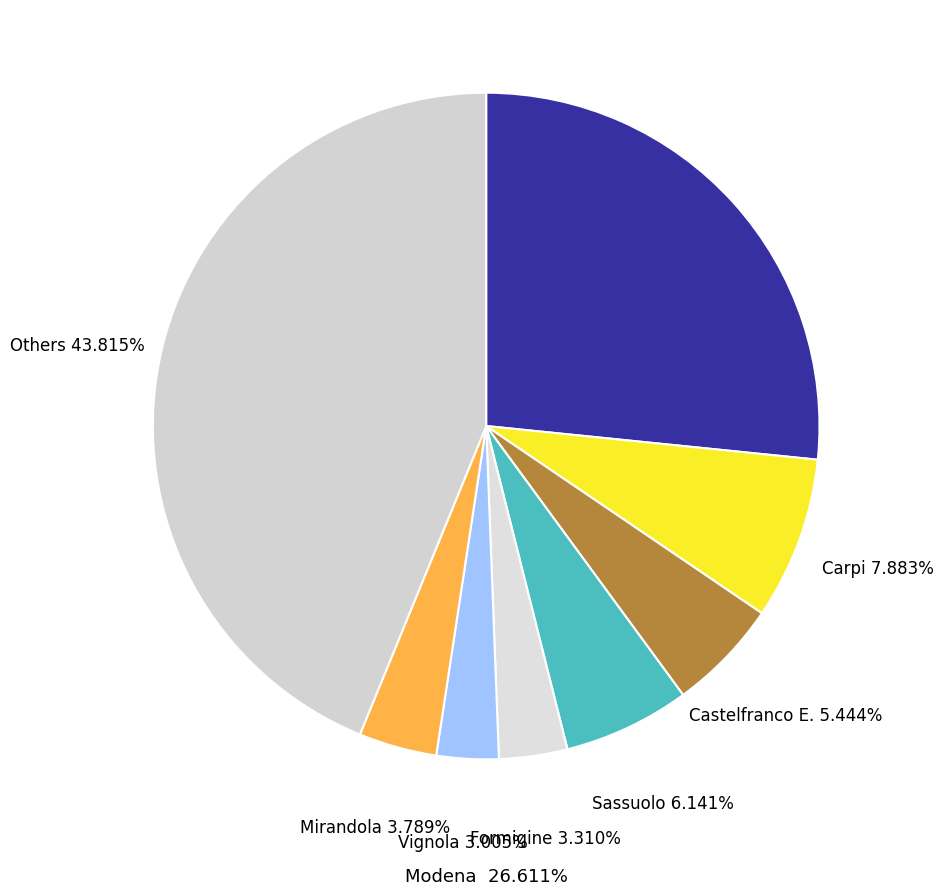

True or false: 2020-11-30 accounts for 11% of the total.

False